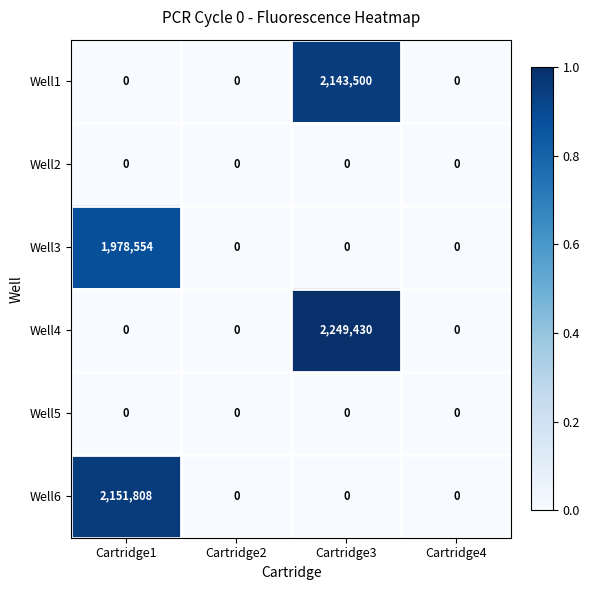

Which series has the largest range (max minus min)?

Well4